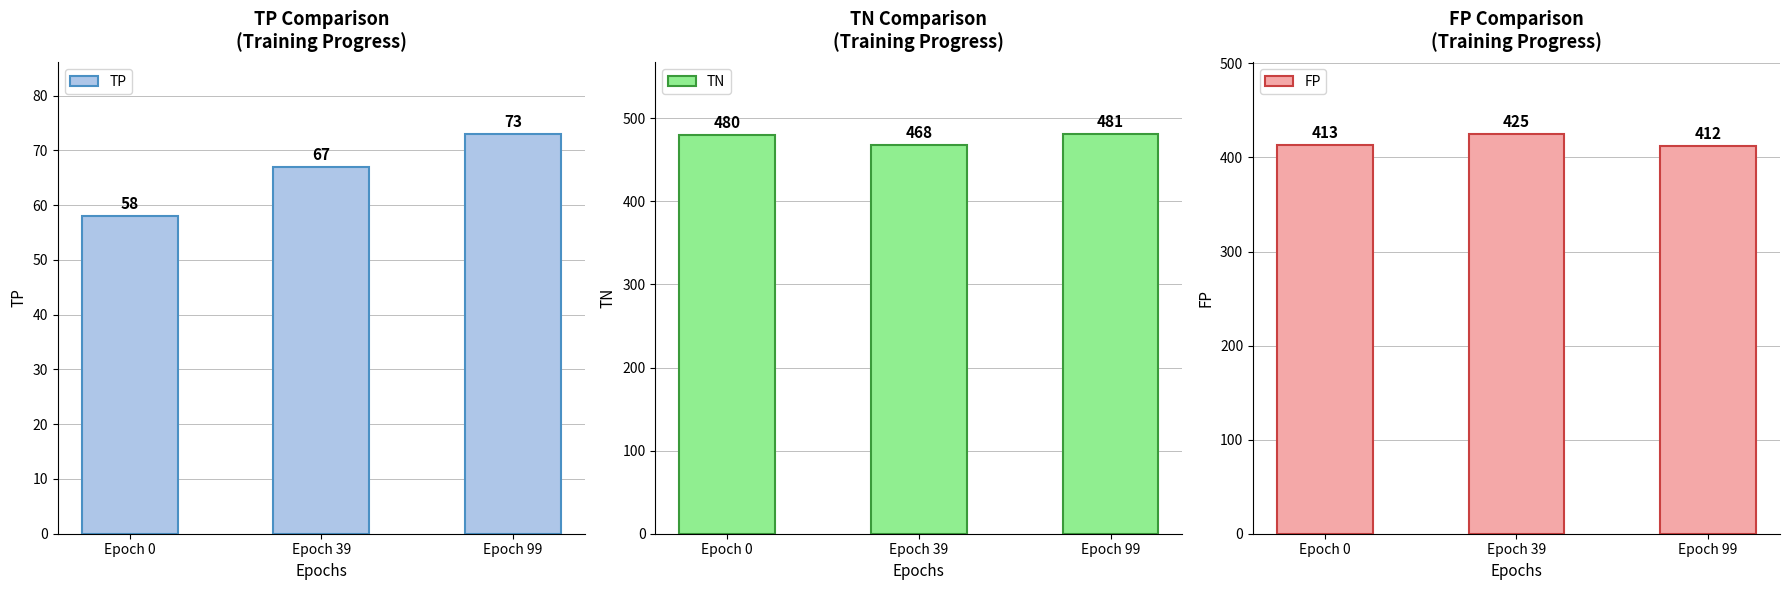

Reading left to right, extract all data points from this chart.

TP: 58	67	73
TN: 480	468	481
FP: 413	425	412